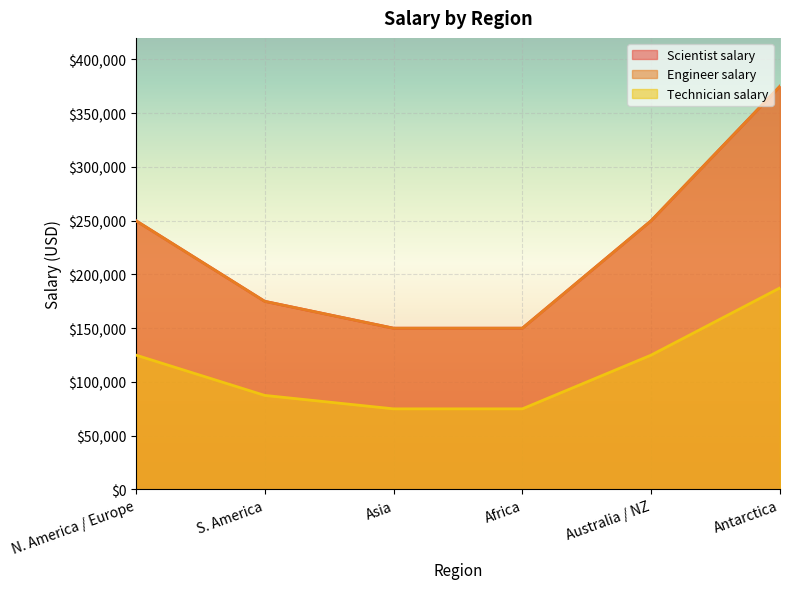

At which label does Scientist salary first exceed 250000?

Antarctica